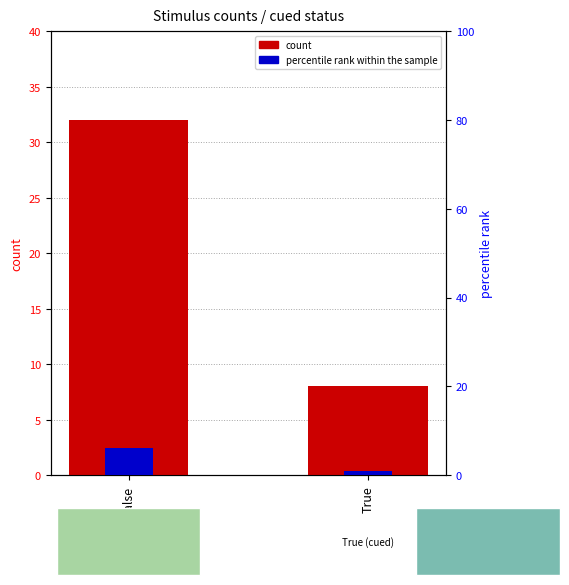

What is the approximate value of count at False, to the nearest 5?

30